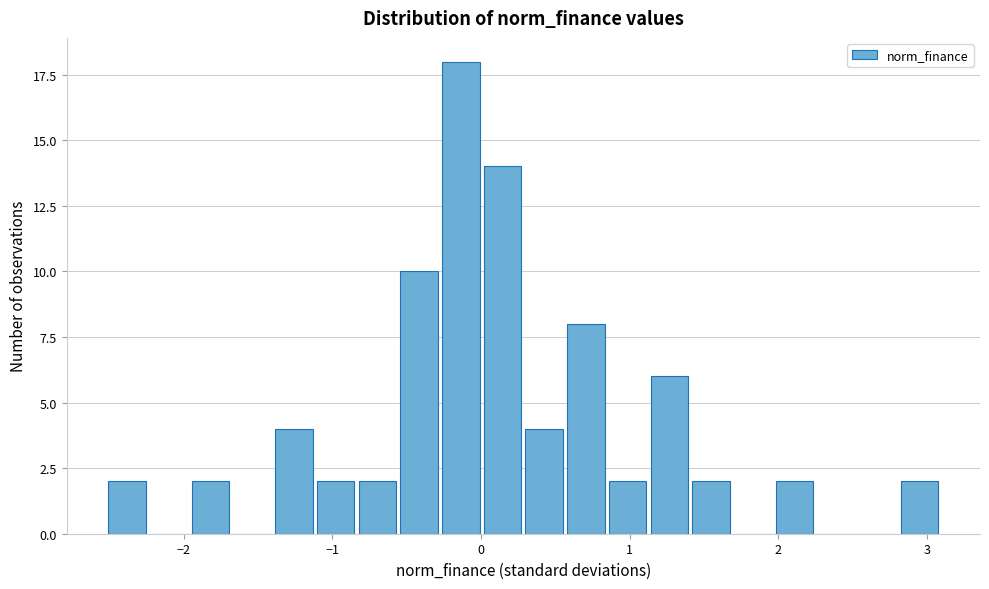

Around what value on the x-axis is the tallest bar? Give the approximate position of its centre, as read against the axis.

-0.1